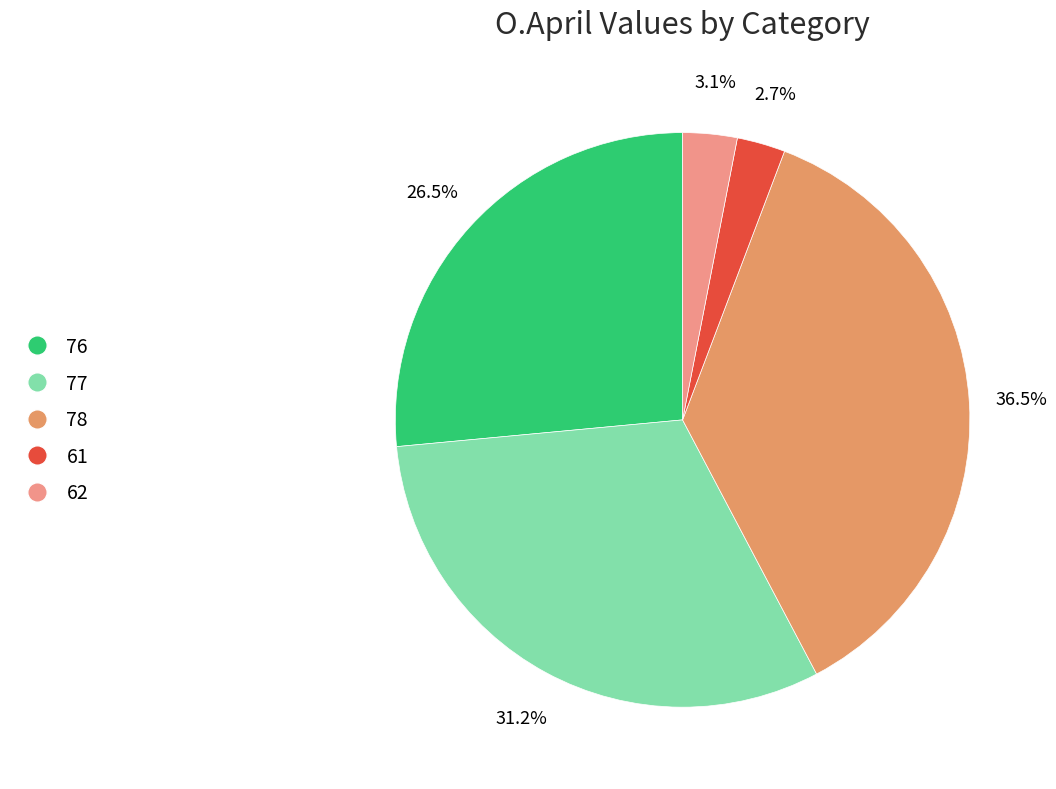

Which slice is the smallest?

61